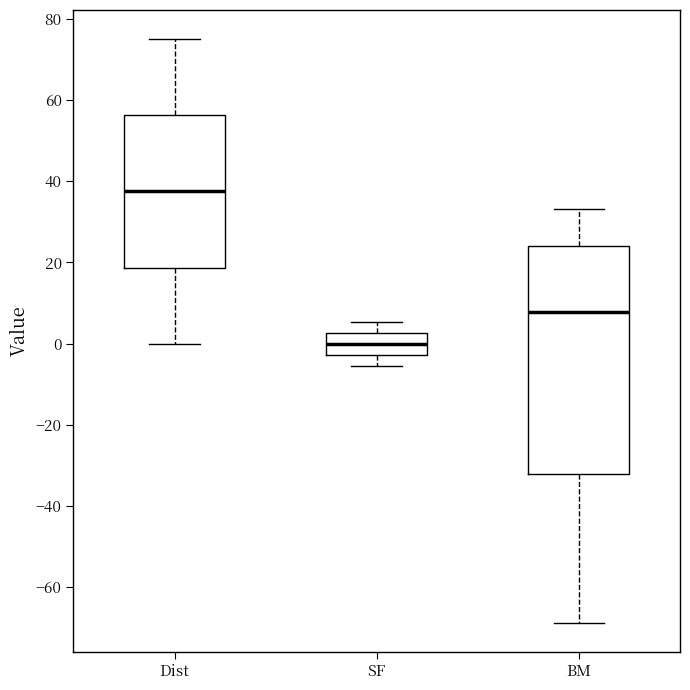

Reading left to right, read every box against the y-axis: the position of its median line, the range the box covers, and the ends of its whiskers. The values are not printed on the chart, so give them approximately, as read against the axis.

Dist: median 38, box 18 to 56, whiskers 0 to 76
SF: median 0, box -2 to 2, whiskers -6 to 6
BM: median 8, box -32 to 24, whiskers -68 to 34